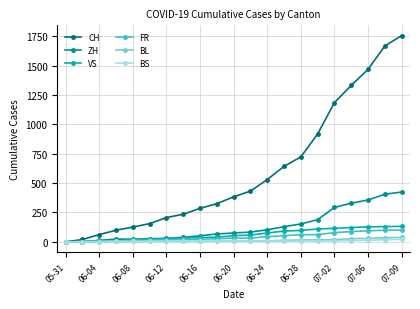

Which series has the largest range (max minus min)?

CH